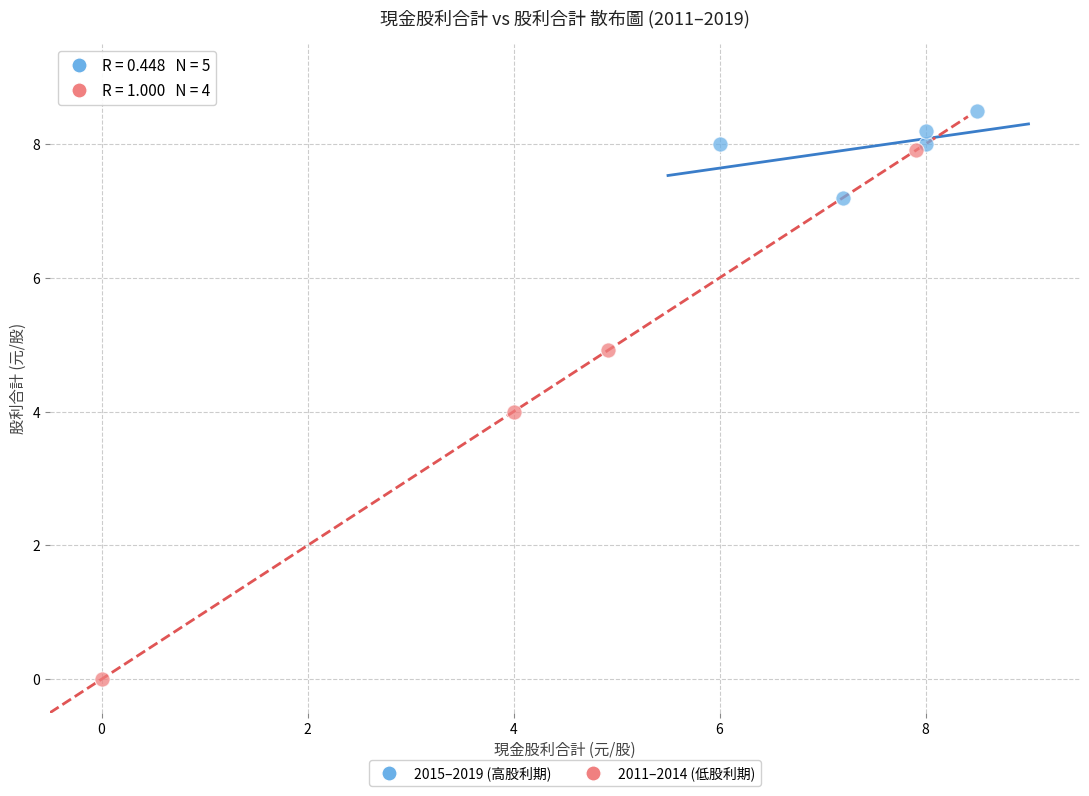

Which series has the largest Y range (max minus min)?

2011–2014 (低股利期)